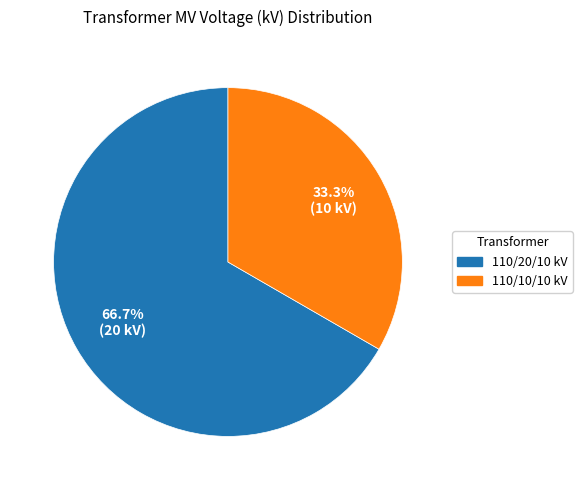

Does any single category account for the majority?

Yes